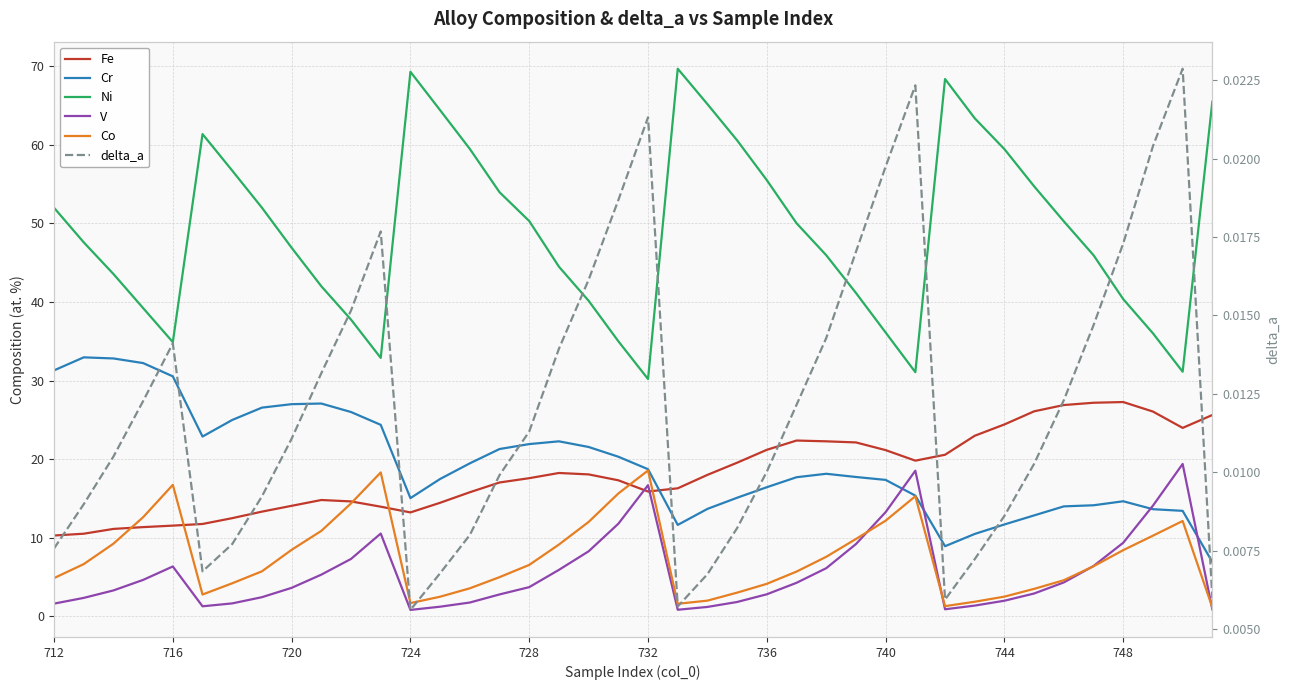

Reading left to right, extract all data points from this chart.

Fe: 10.3	10.5	11.1	11.3	11.5	11.7	12.5	13.3	14.1	14.8	14.6	13.9	13.2	14.4	15.8	17.0	17.6	18.2	18.1	17.3	15.9	16.3	18.0	19.5	21.2	22.4	22.3	22.1	21.1	19.8	20.6	23.0	24.4	26.1	26.9	27.2	27.3	26.1	24.0	25.6
Cr: 31.3	33.0	32.8	32.2	30.5	22.9	25.0	26.6	27.0	27.1	26.0	24.4	15.0	17.5	19.5	21.3	21.9	22.3	21.5	20.3	18.7	11.6	13.7	15.1	16.4	17.7	18.1	17.7	17.4	15.3	8.9	10.5	11.7	12.8	14.0	14.1	14.6	13.6	13.4	6.9
Ni: 52.0	47.6	43.6	39.2	34.9	61.4	56.7	52.0	46.9	42.0	37.8	32.9	69.3	64.4	59.5	54.0	50.3	44.5	40.1	35.0	30.2	69.7	65.2	60.6	55.5	50.0	46.0	41.1	36.1	31.1	68.4	63.4	59.5	54.7	50.3	46.0	40.4	36.0	31.1	65.5
V: 1.6	2.3	3.3	4.6	6.3	1.3	1.6	2.4	3.6	5.3	7.3	10.5	0.8	1.2	1.7	2.8	3.7	5.9	8.3	11.8	16.7	0.8	1.2	1.8	2.8	4.2	6.1	9.2	13.2	18.5	0.9	1.4	2.0	2.9	4.3	6.4	9.3	14.1	19.4	0.9
Co: 4.8	6.6	9.2	12.6	16.7	2.8	4.2	5.7	8.4	10.9	14.4	18.3	1.7	2.5	3.5	5.0	6.5	9.1	12.0	15.6	18.6	1.6	2.0	3.0	4.1	5.7	7.6	9.8	12.2	15.3	1.3	1.8	2.5	3.5	4.6	6.4	8.4	10.2	12.1	1.1
delta_a: 0.0	0.0	0.0	0.0	0.0	0.0	0.0	0.0	0.0	0.0	0.0	0.0	0.0	0.0	0.0	0.0	0.0	0.0	0.0	0.0	0.0	0.0	0.0	0.0	0.0	0.0	0.0	0.0	0.0	0.0	0.0	0.0	0.0	0.0	0.0	0.0	0.0	0.0	0.0	0.0